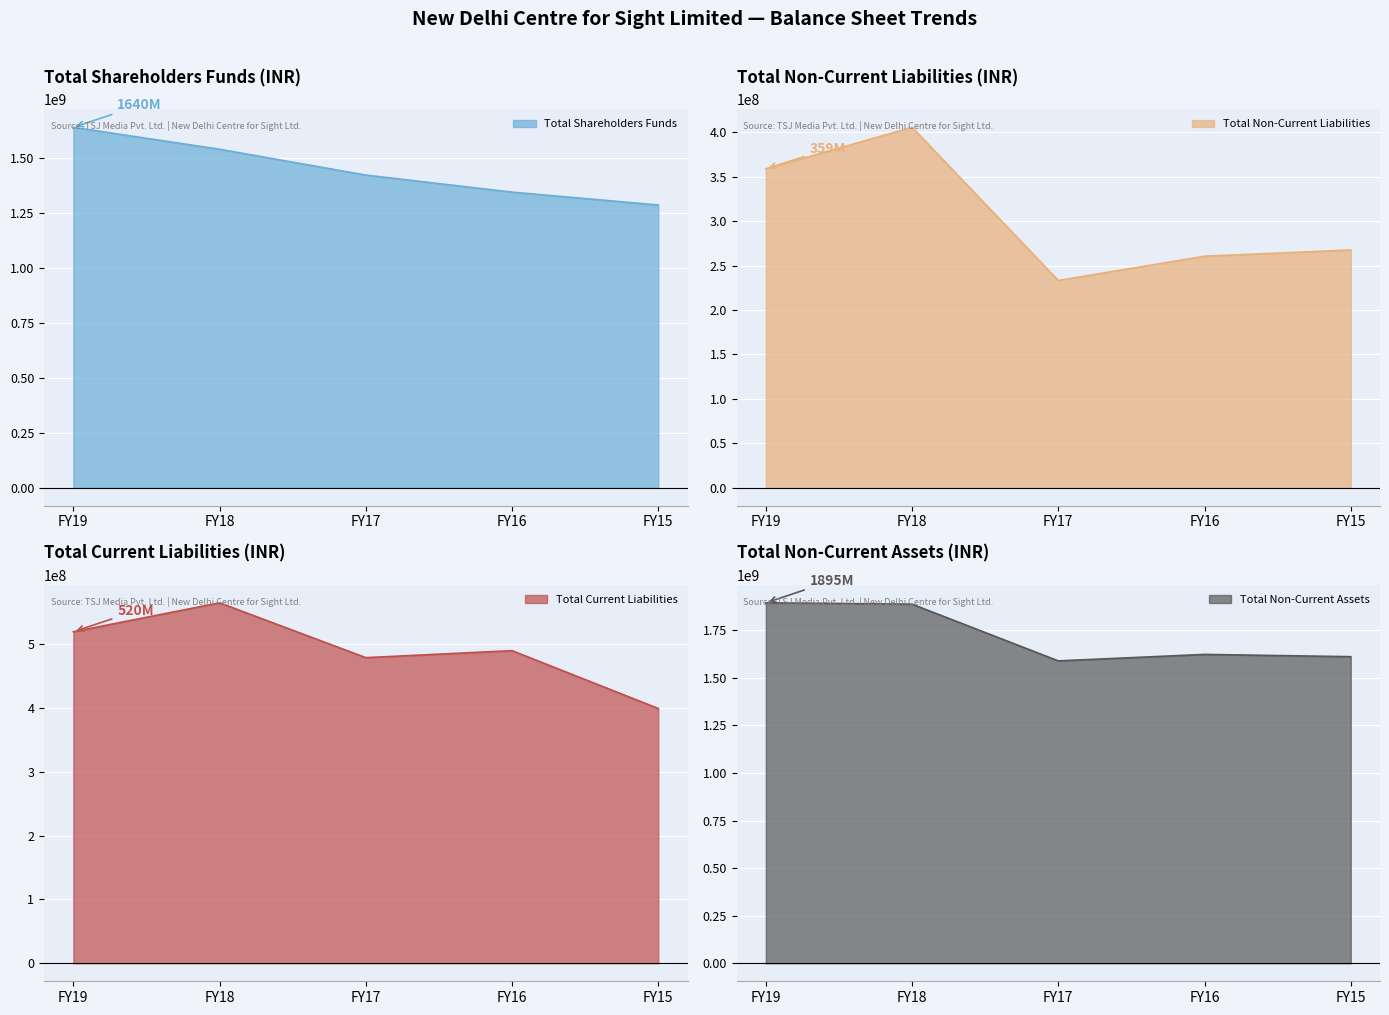

What is the difference between the maximum and second lowest values in the Total Current Liabilities series?

85921732